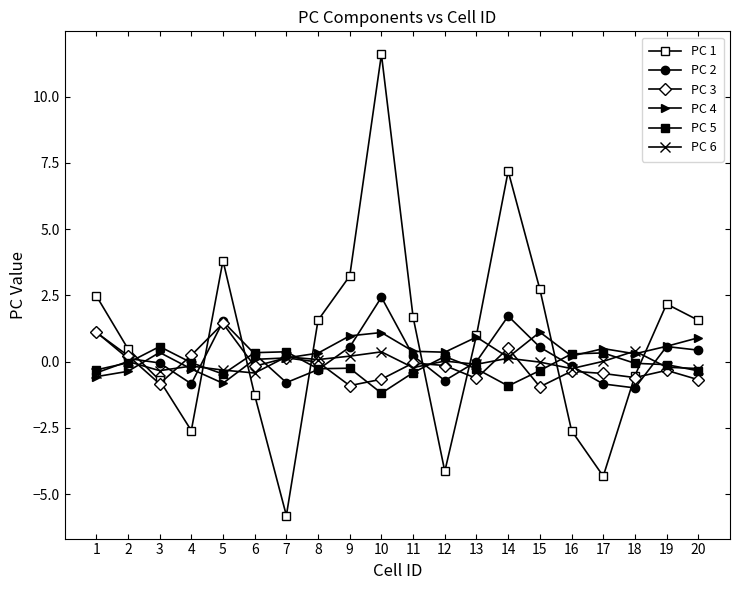

Reading left to right, transcribe all the data shown in this chart.

PC 1: 2.5	0.5	-0.7	-2.6	3.8	-1.3	-5.8	1.6	3.2	11.6	1.7	-4.1	1.0	7.2	2.7	-2.6	-4.3	-0.5	2.2	1.6
PC 2: 1.1	0.1	-0.1	-0.8	1.5	0.3	-0.8	-0.3	0.5	2.4	0.2	-0.7	0.0	1.7	0.5	-0.2	-0.8	-1.0	0.6	0.4
PC 3: 1.1	0.2	-0.8	0.2	1.4	-0.2	0.1	-0.0	-0.9	-0.7	-0.1	-0.1	-0.6	0.5	-1.0	-0.4	-0.5	-0.6	-0.3	-0.7
PC 4: -0.6	-0.4	0.3	-0.3	-0.8	0.1	0.1	0.3	1.0	1.1	0.4	0.4	0.9	0.2	1.1	0.2	0.5	0.3	0.6	0.9
PC 5: -0.3	-0.0	0.6	-0.0	-0.5	0.3	0.4	-0.3	-0.3	-1.2	-0.4	0.2	-0.3	-0.9	-0.3	0.3	0.3	-0.1	-0.1	-0.3
PC 6: -0.4	0.0	-0.3	-0.2	-0.3	-0.4	0.2	0.1	0.2	0.4	-0.2	0.0	-0.1	0.1	-0.0	-0.3	0.0	0.4	-0.2	-0.3